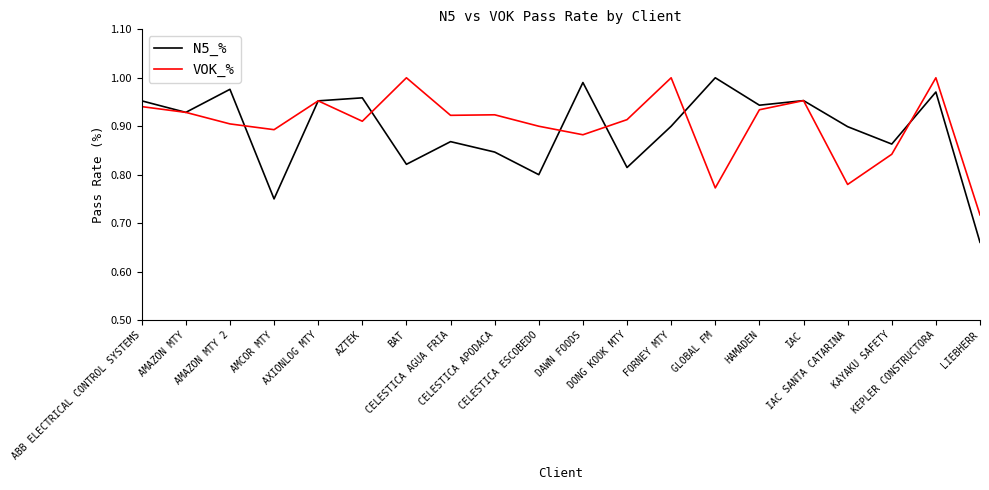

Which series has the widest spread of values?

N5_%